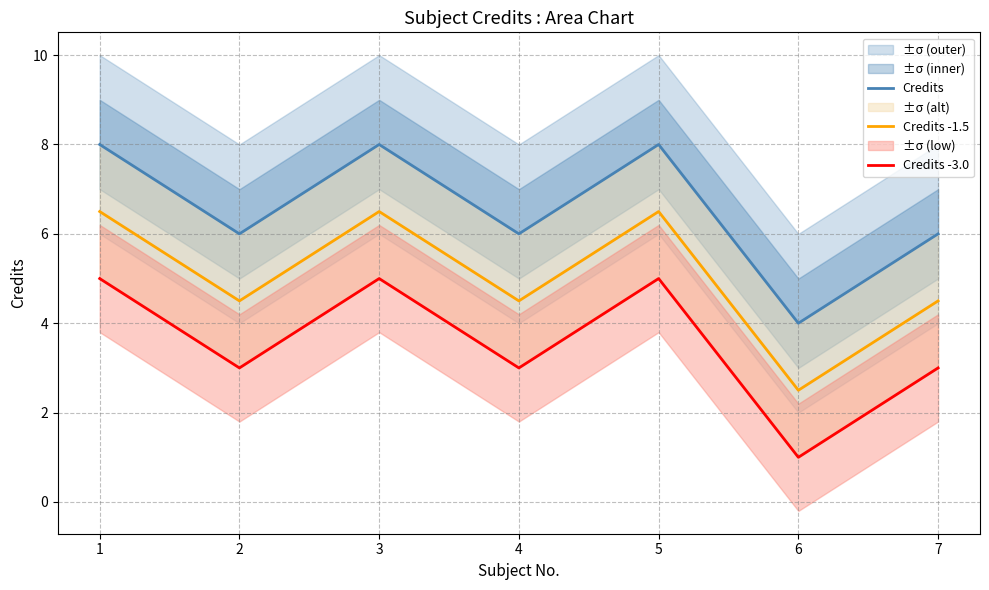

In Credits -1.5, how many points are higher than both neighbors (excluding endpoints)?

2